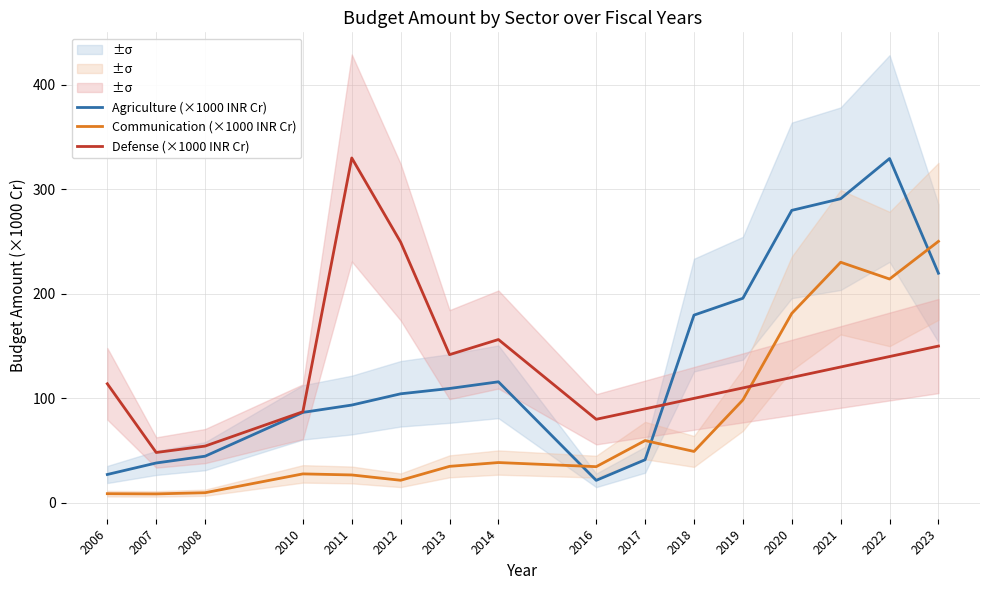

Is the value of Defense (×1000 INR Cr) at 2019 greater than the value of Communication (×1000 INR Cr) at 2007?

Yes